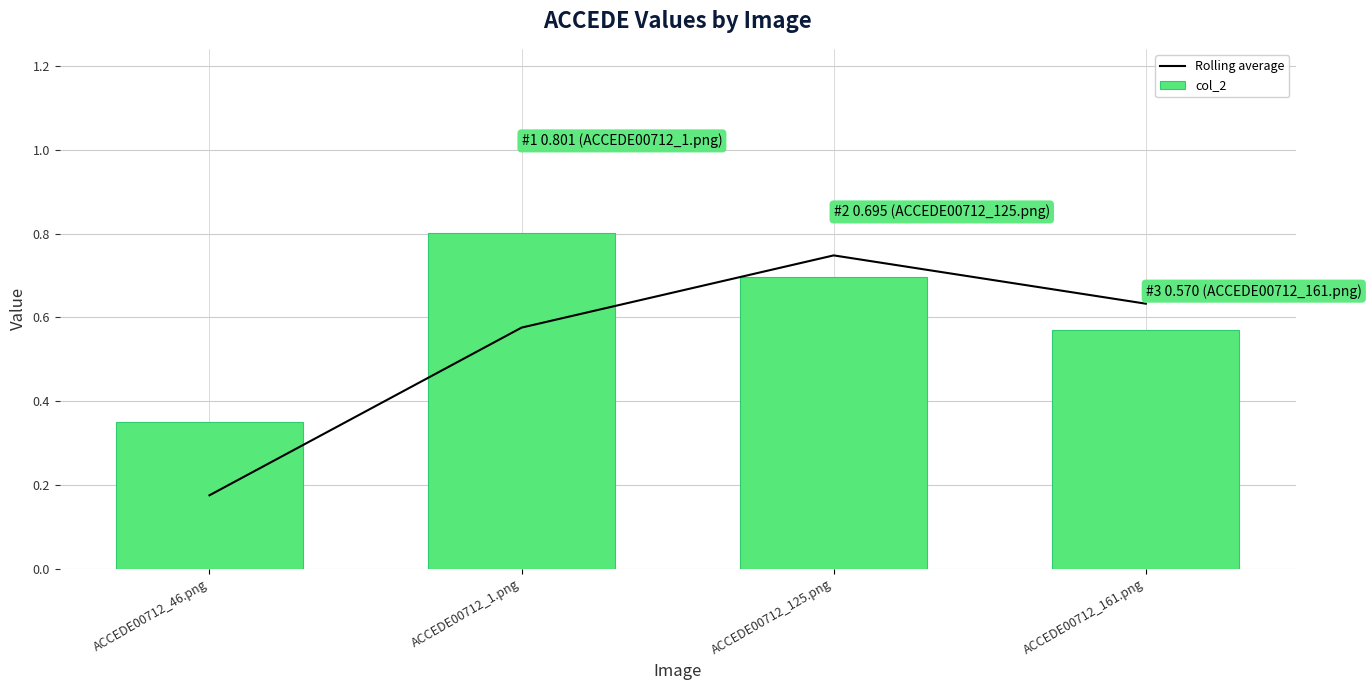

What is the average value of the col_2 series?

0.6